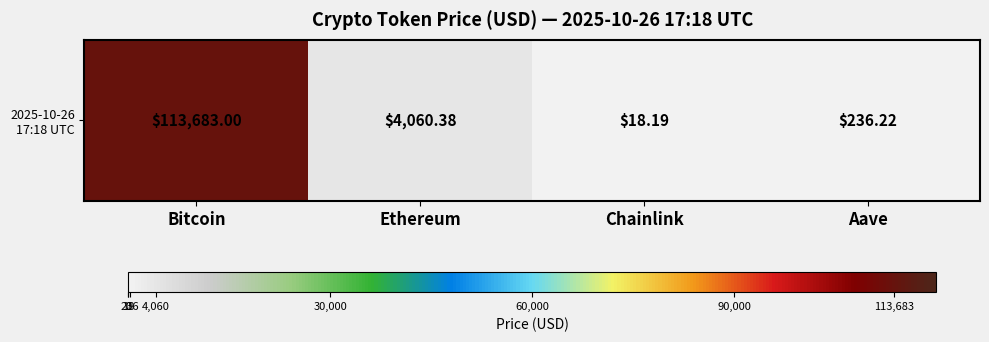

What is the difference between the maximum and minimum values?

113664.8